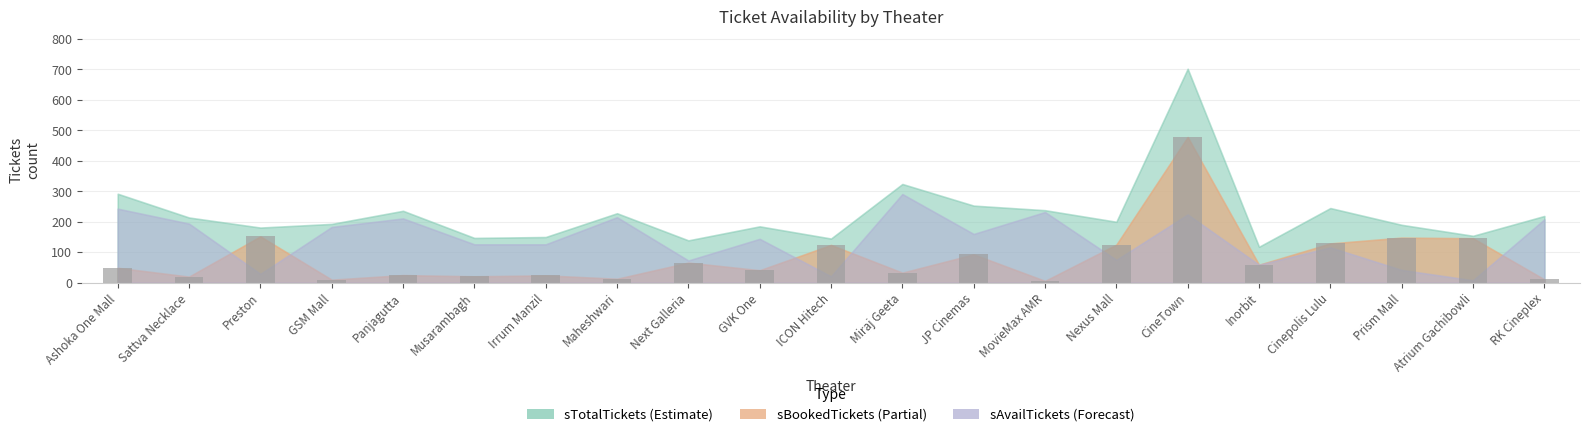

The value at Next Galleria is 66. True or false?

True